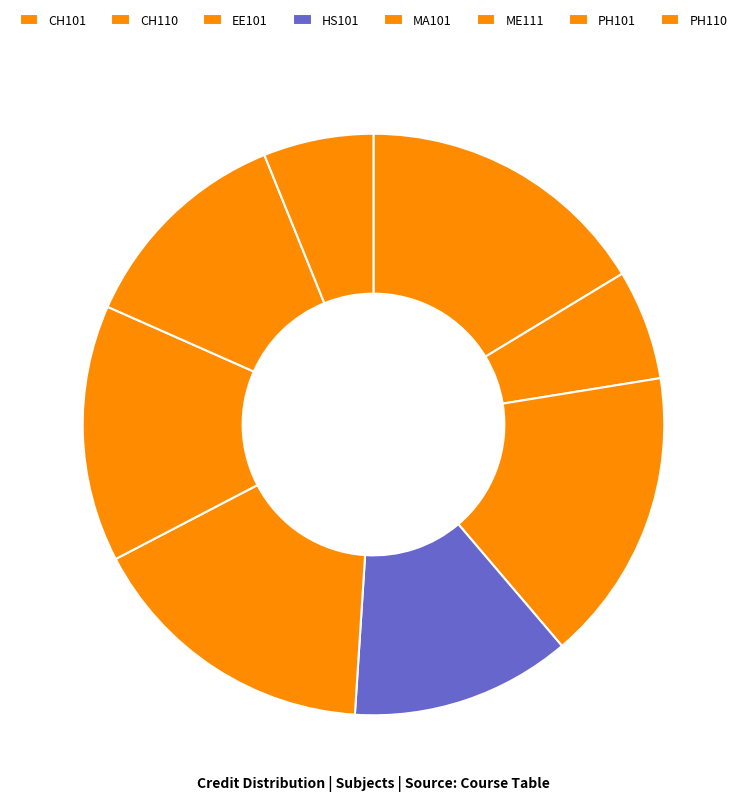

How many segments does this pie chart have?

8